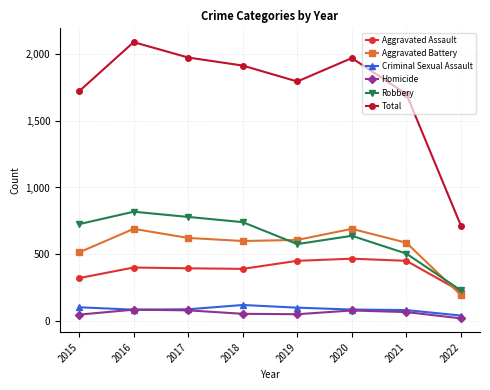

What is the maximum value shown in the chart?

2086